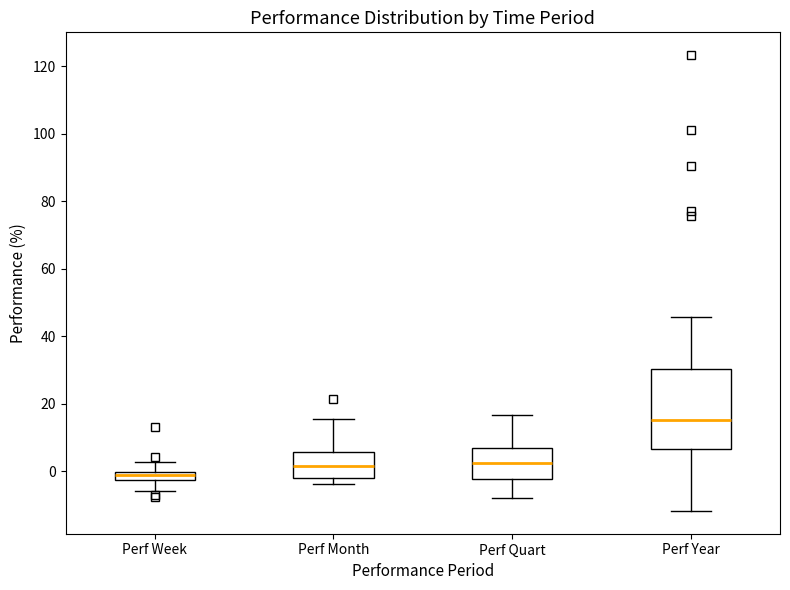

Comparing the boxes themselves (not the whiskers), which one is the tallest?

Perf Year